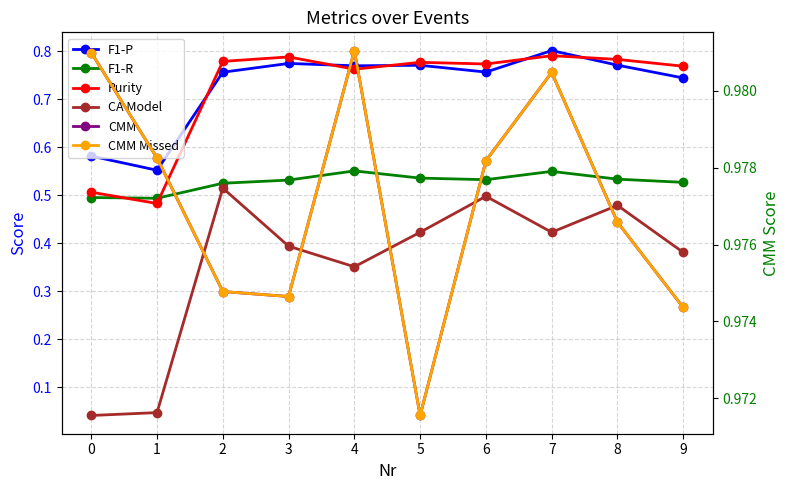

What is the highest value of the CMM series?

1.0